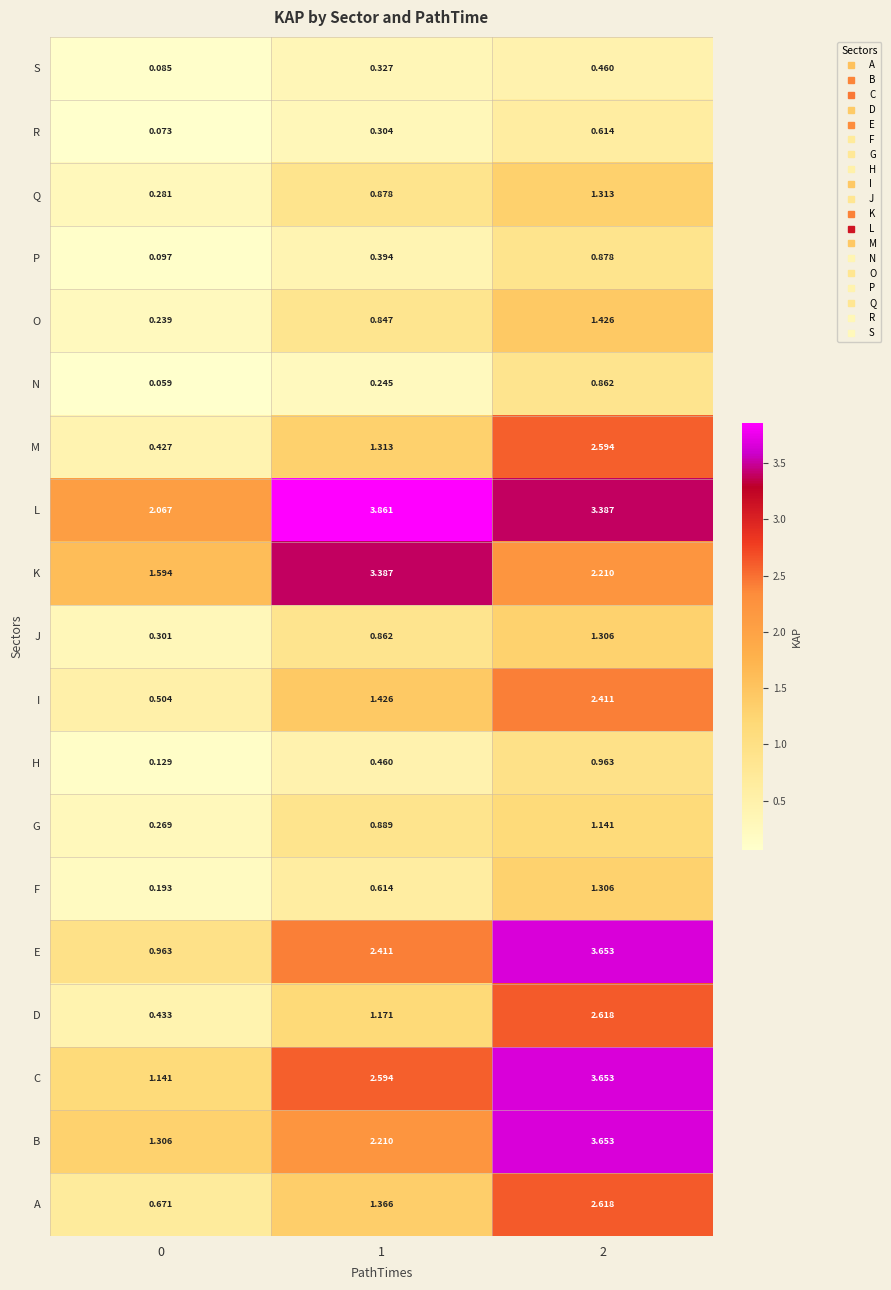

What is the total value across all series at 2?

37.1